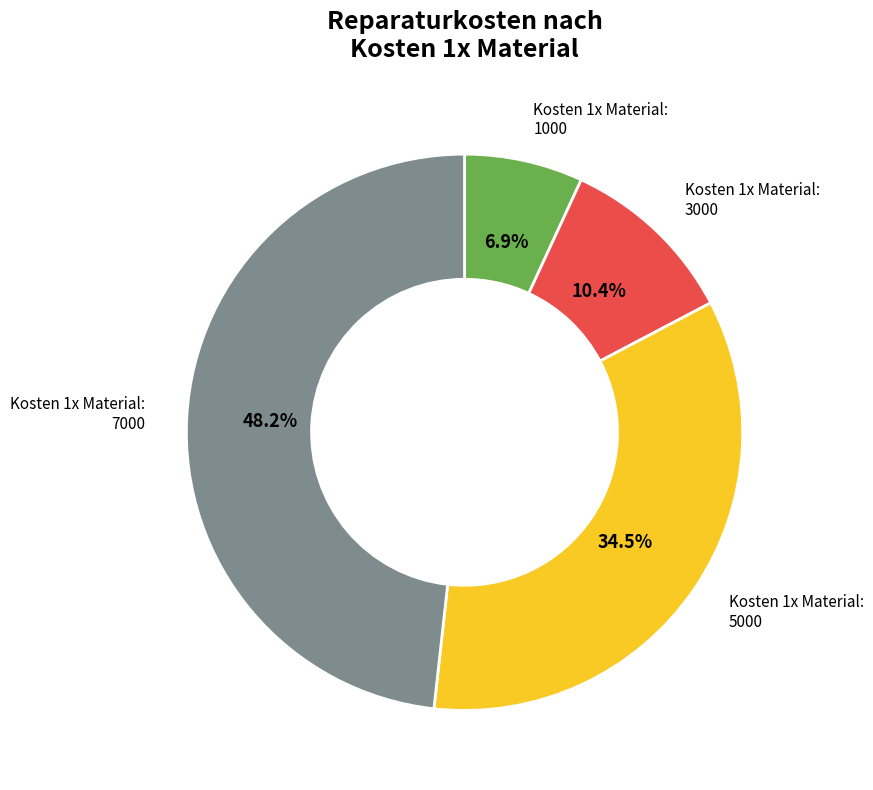

To the nearest percent, what is the difference between the largest and smallest slice percentages?

41%